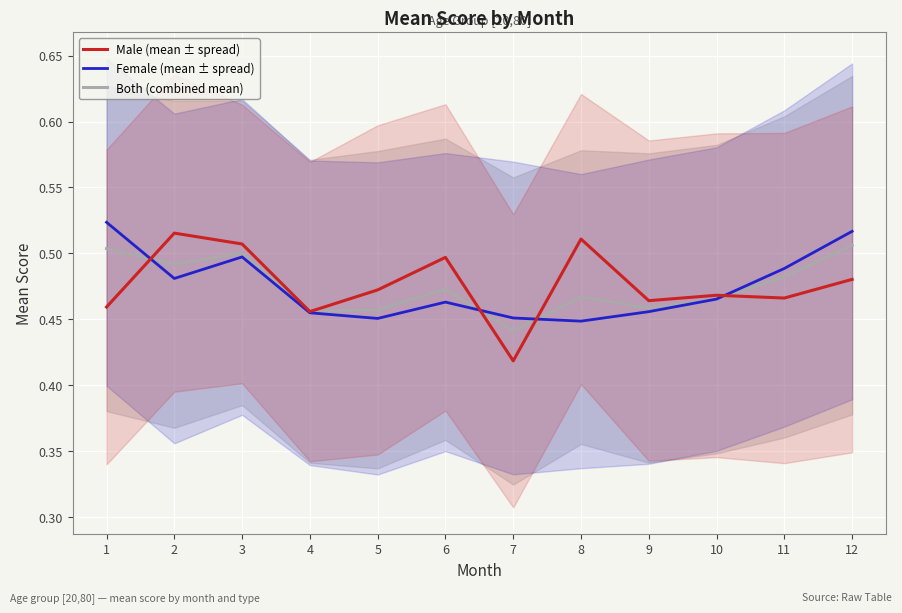

Does the chart display data point markers on the line(s)?

No